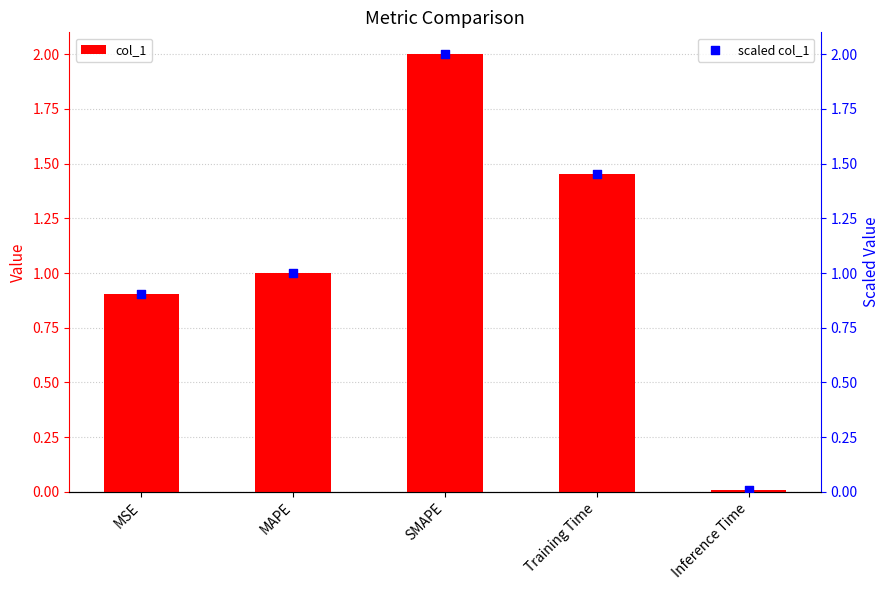

At which category is the sum across all series the highest?

SMAPE